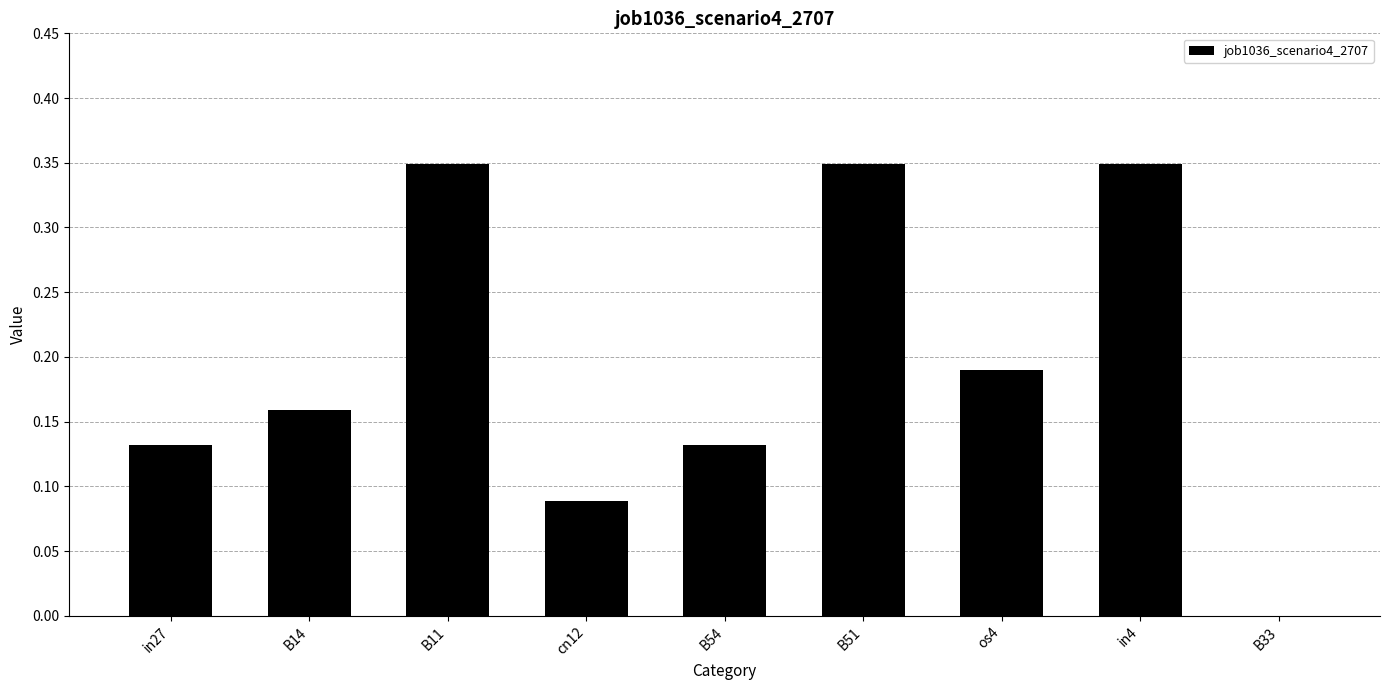

Is it true that the value at B33 is 0.0?

True